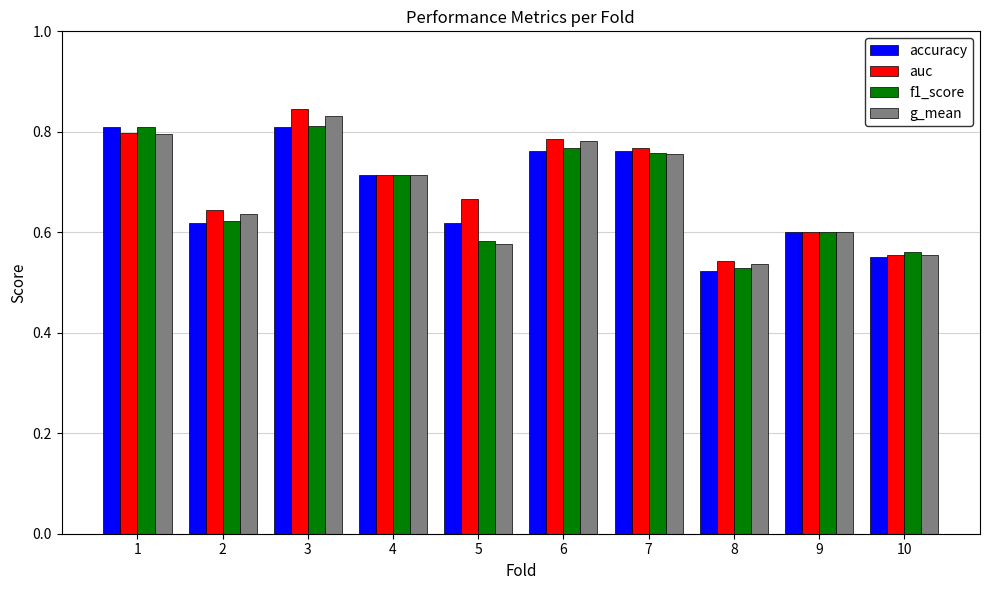

Which series has the largest range (max minus min)?

auc